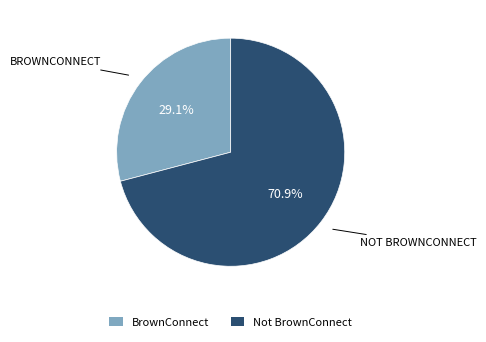

Which category has the smallest portion of the pie?

BrownConnect